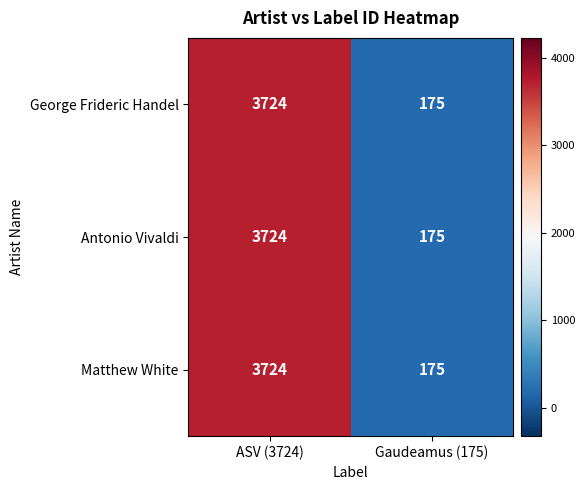

What is the sum of all George Frideric Handel values?

3899